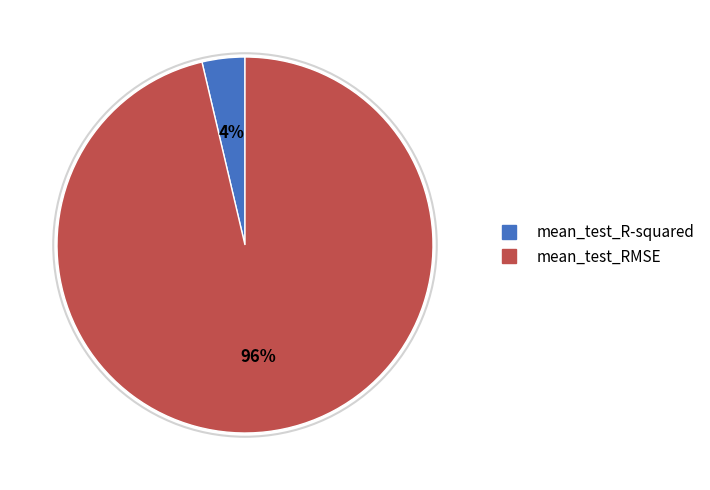

Which category has the smallest portion of the pie?

mean_test_R-squared